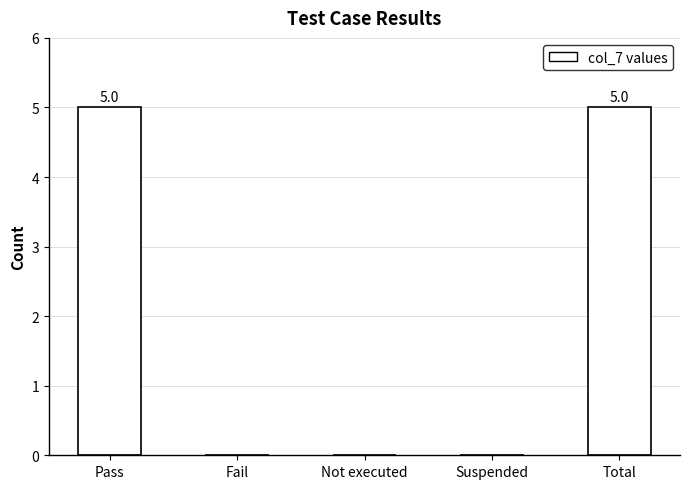

What is the approximate value at Pass?

5